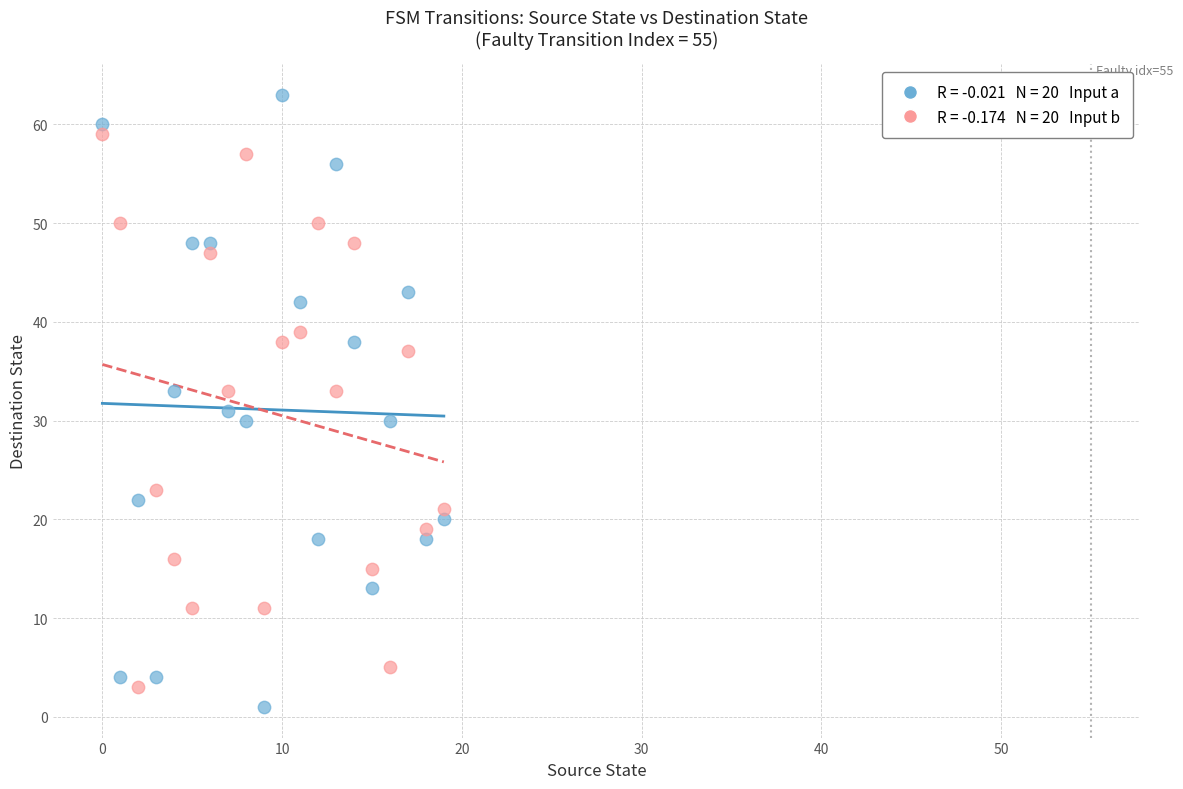

Across all data points, what is the range of Y values (max minus min)?

62